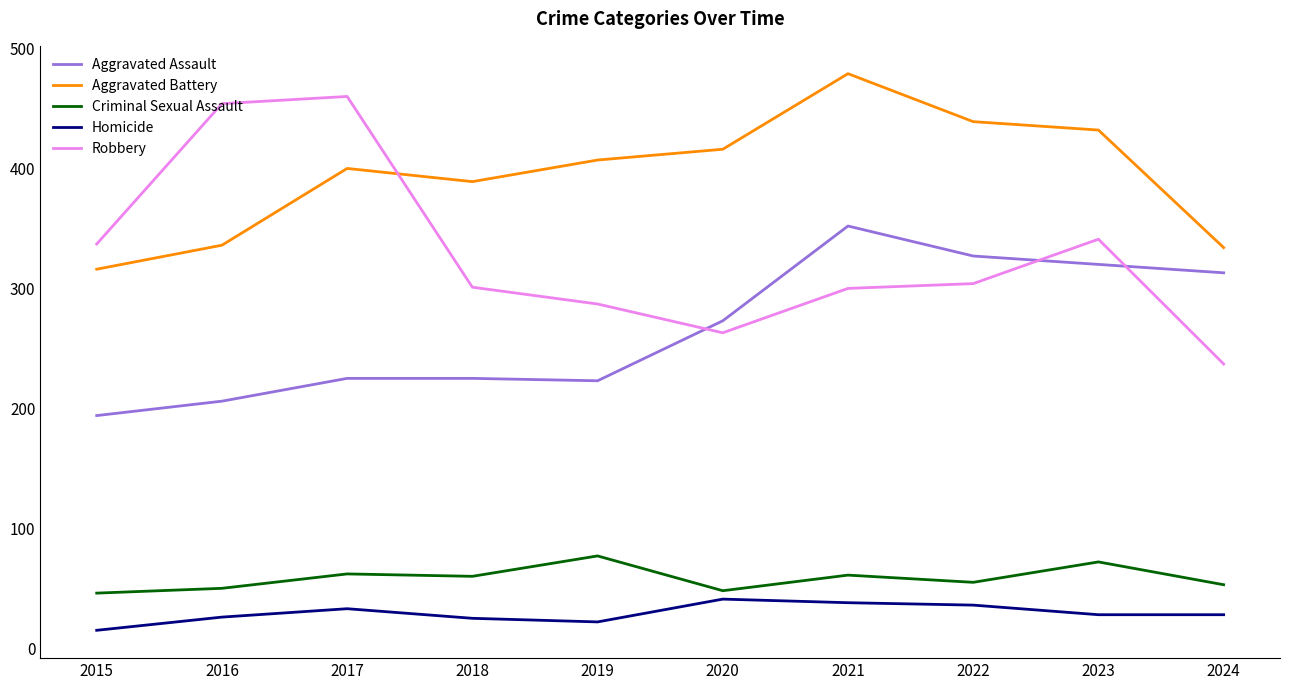

Is this an area chart (filled region under the line)?

No